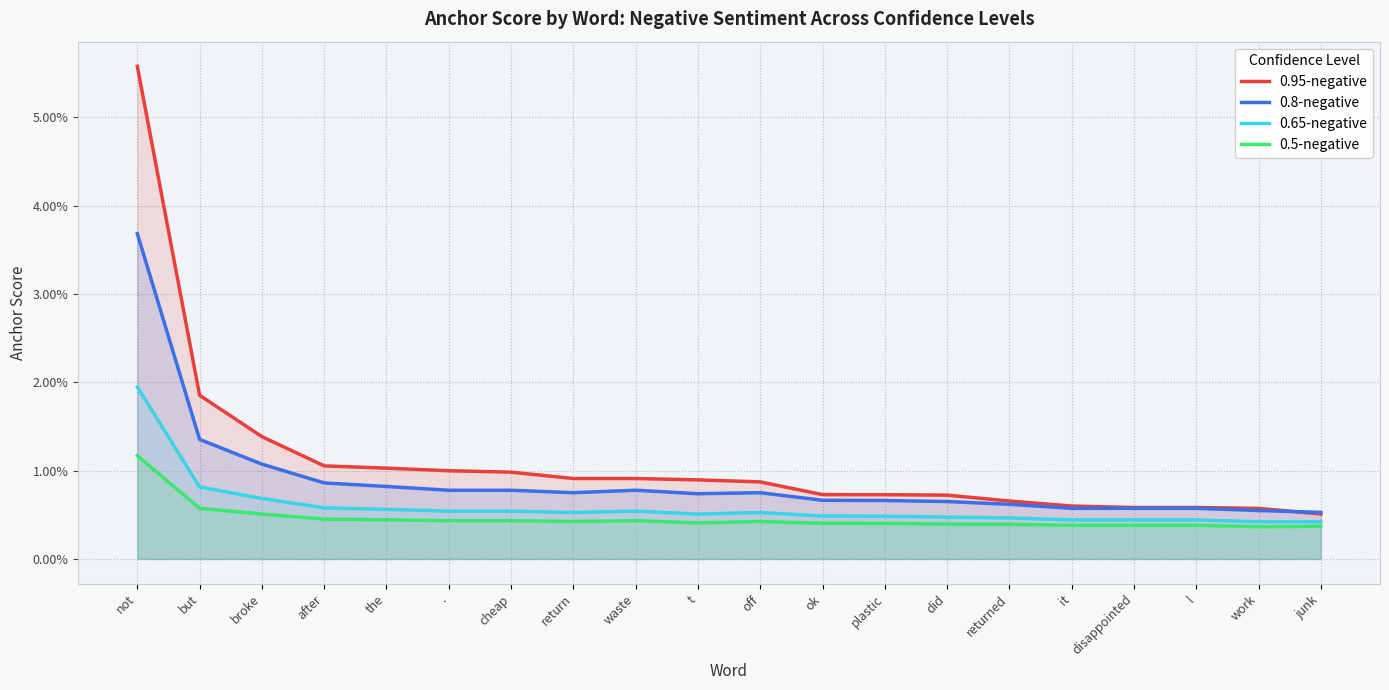

List the labels in order of 0.95-negative value, largest first.

not, but, broke, after, the, ., cheap, return, waste, t, off, ok, plastic, did, returned, it, disappointed, l, work, junk